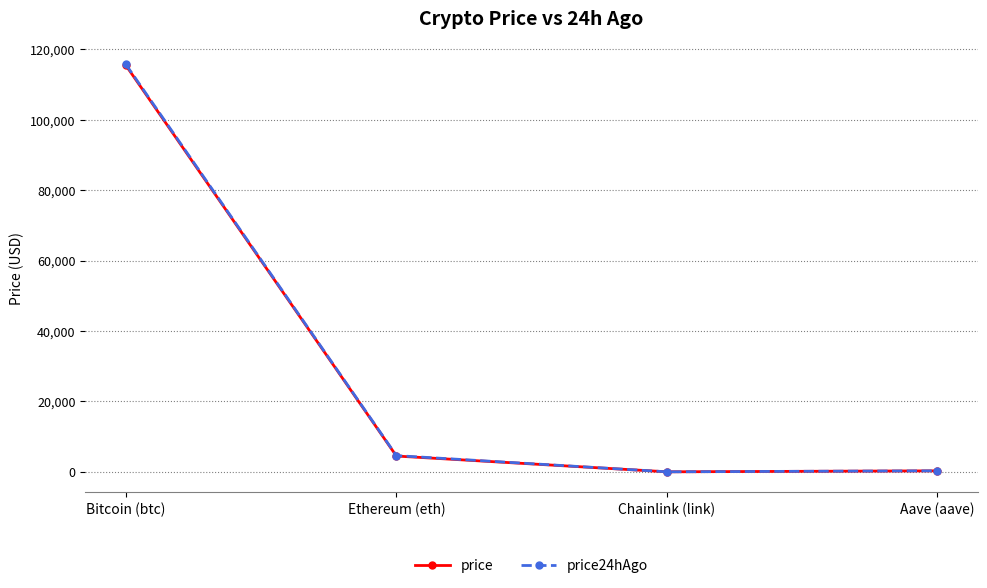

Is it true that price24hAgo equals 115742.0 at Bitcoin (btc)?

True